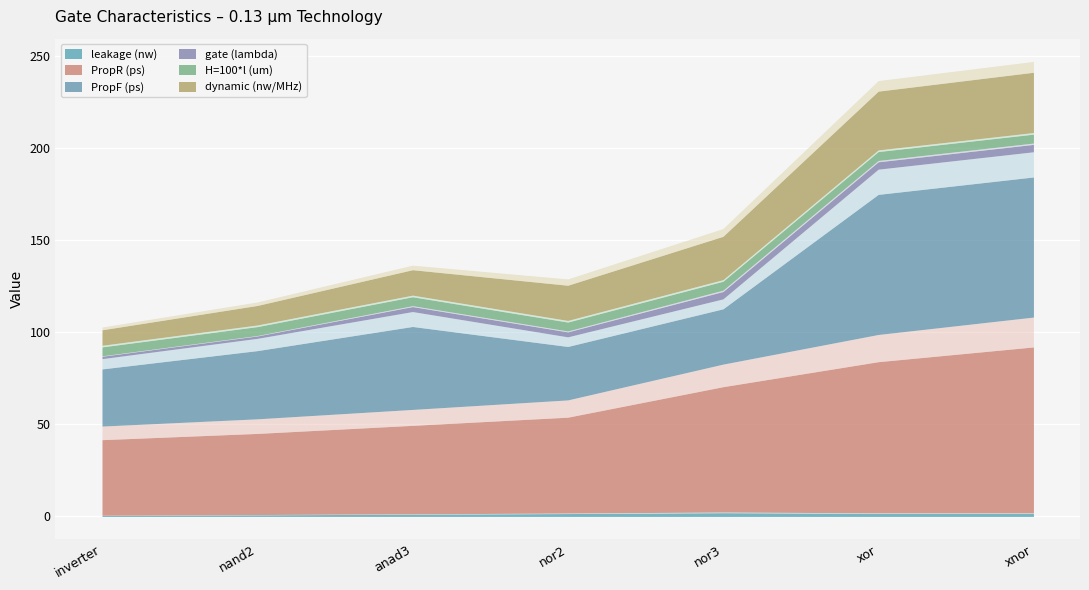

What is the highest value of the PropF (ps) series?

76.0